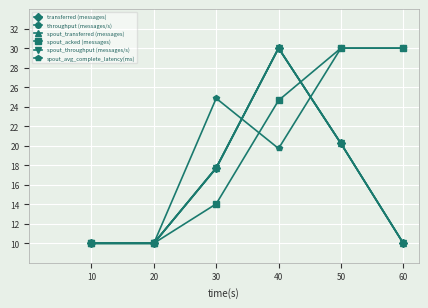

Reading left to right, what are all the values shown in this chart?

transferred (messages): 10=10.0	20=10.0	30=17.7	40=30.0	50=20.2	60=10.0
throughput (messages/s): 10=10.0	20=10.0	30=17.7	40=30.0	50=20.2	60=10.0
spout_transferred (messages): 10=10.0	20=10.0	30=17.7	40=30.0	50=20.2	60=10.0
spout_acked (messages): 10=10.0	20=10.0	30=14.0	40=24.6	50=30.0	60=30.0
spout_throughput (messages/s): 10=10.0	20=10.0	30=17.7	40=30.0	50=20.2	60=10.0
spout_avg_complete_latency(ms): 10=10.0	20=10.0	30=24.9	40=19.7	50=30.0	60=30.0